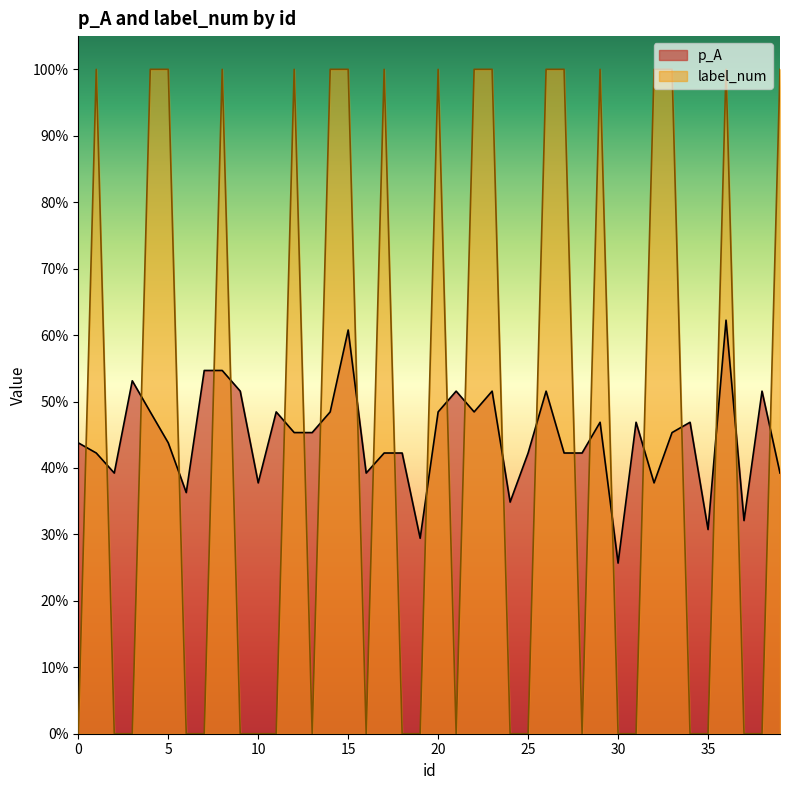

Which series ends up on top after the final intersection of p_A and label_num?

label_num